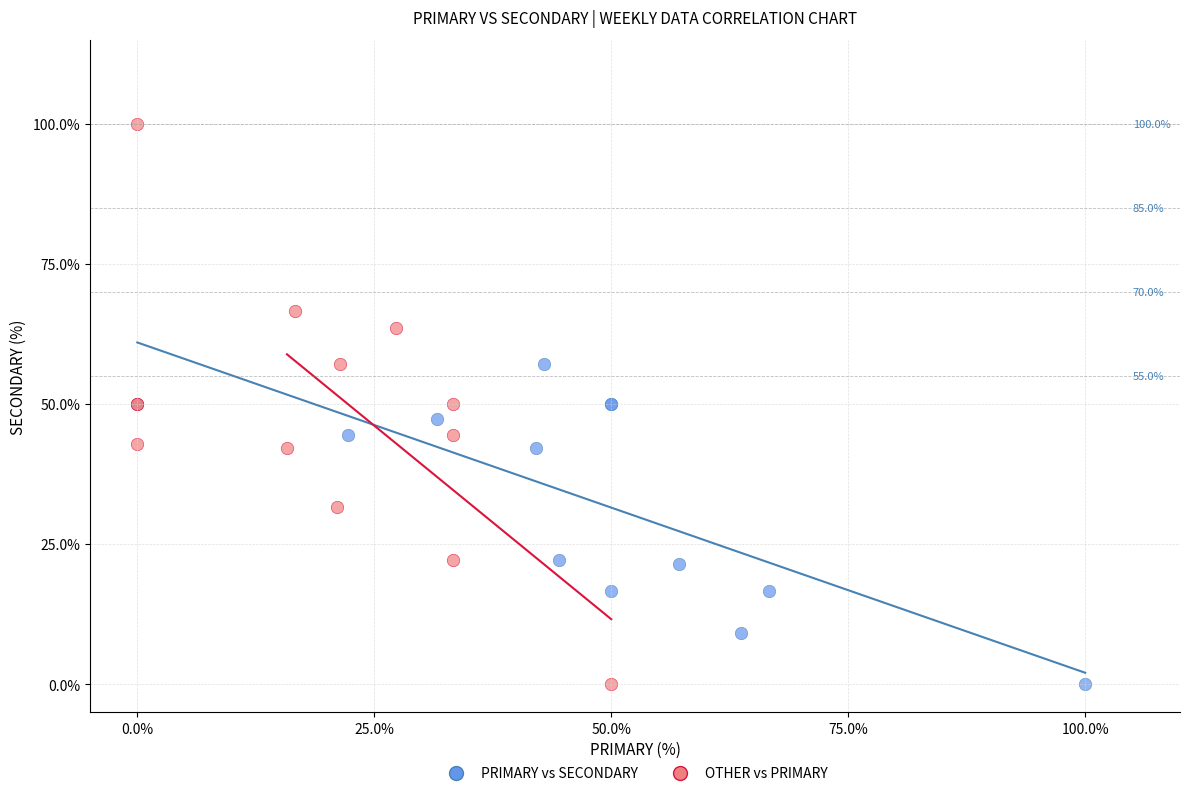

Which series has the largest Y range (max minus min)?

OTHER vs PRIMARY